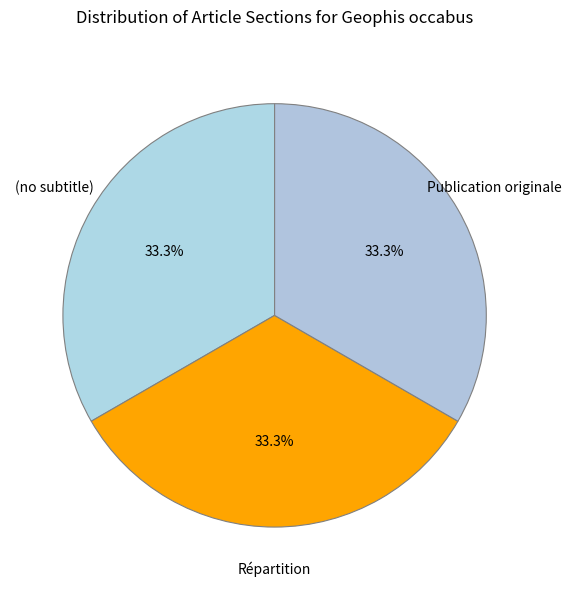

How many slices are in this pie chart?

3